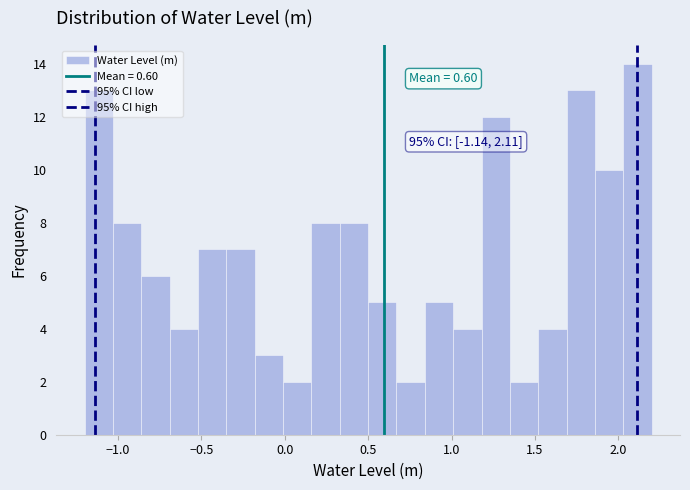

Read against the x-axis, roughly where is the centre of the tallest bar?

2.10